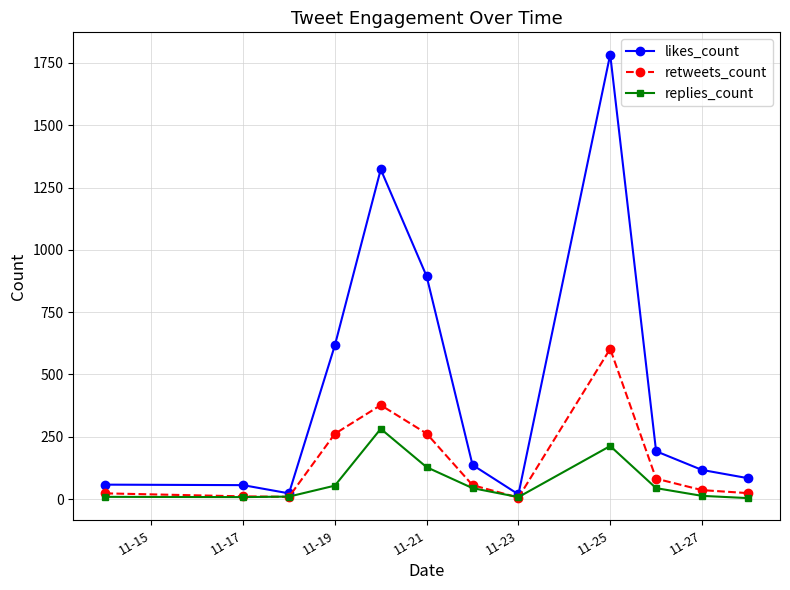

What is the average value of the replies_count series?

68